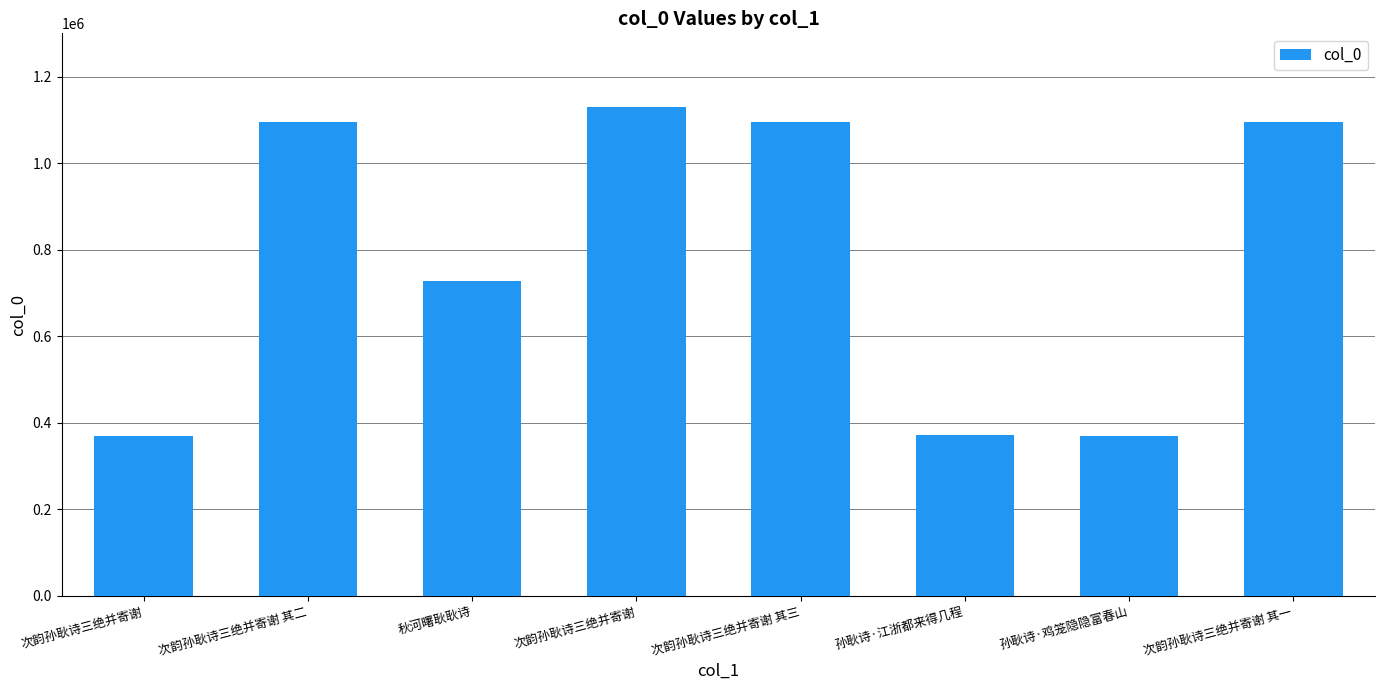

How many categories are shown in the chart?

8